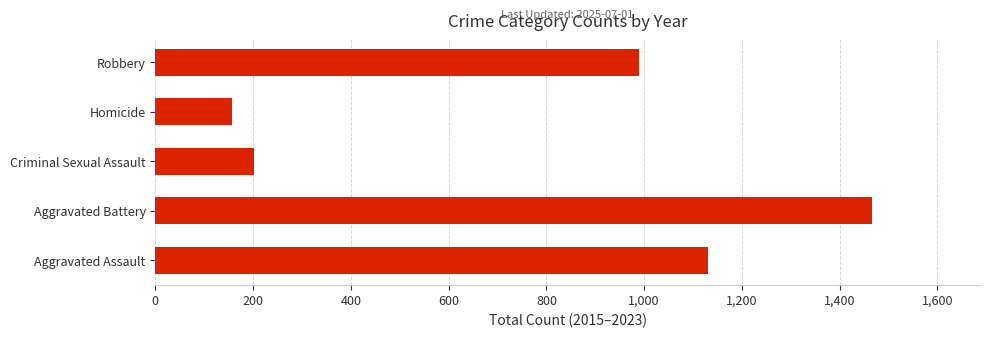

Where is the data nearest to the value 812?

Robbery